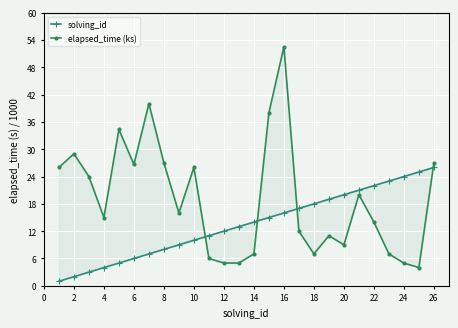

What is the highest value of the solving_id series?

26.0